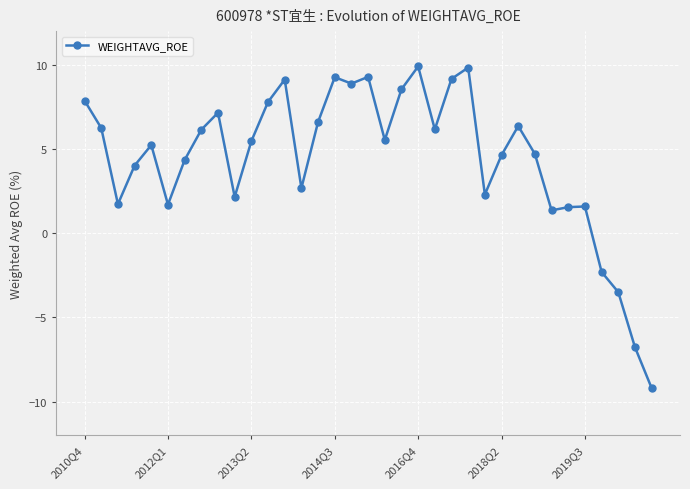

What is the difference between the maximum and minimum values?

19.1